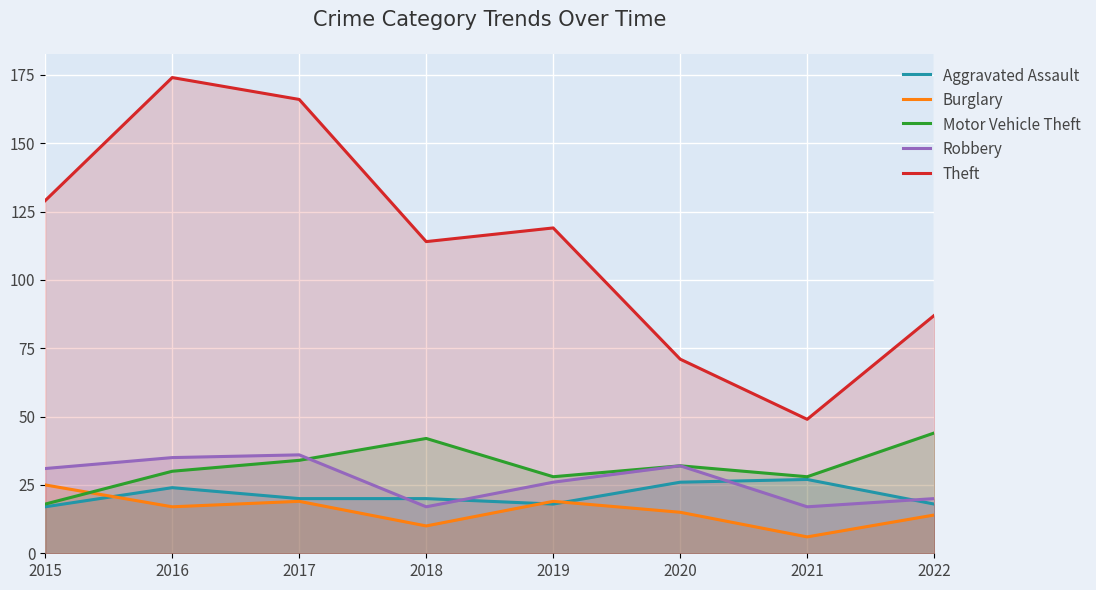

What is the value of the Burglary point at the 3rd from the left?

19